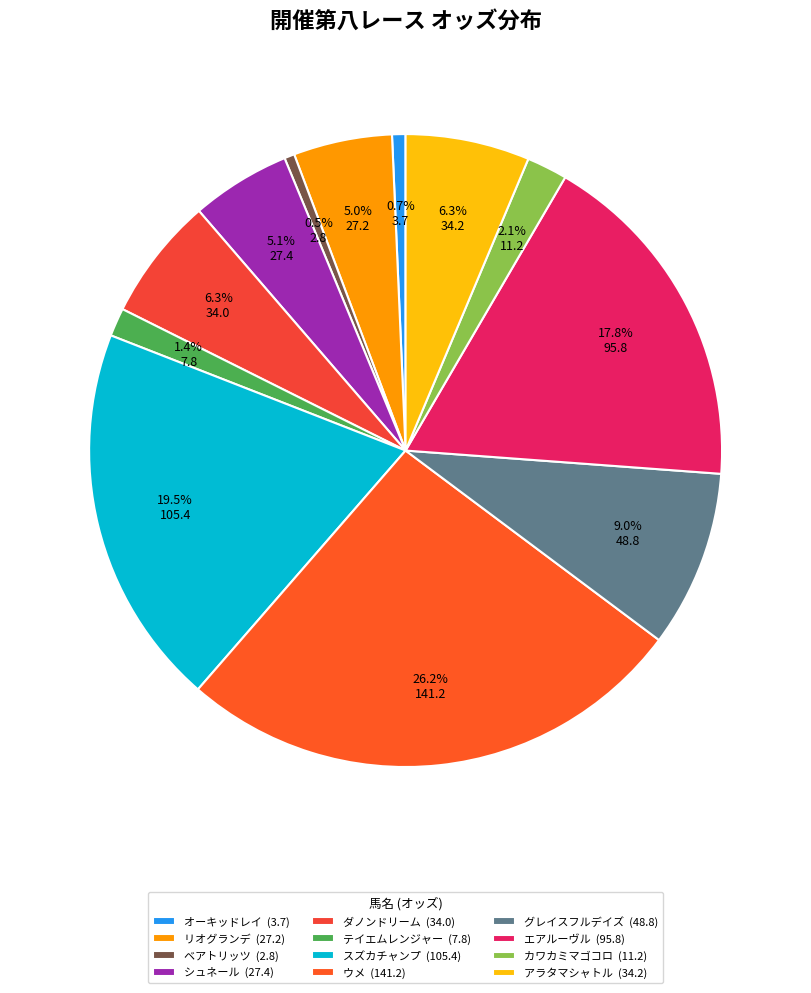

Does リオグランデ account for over 50% of the chart?

No